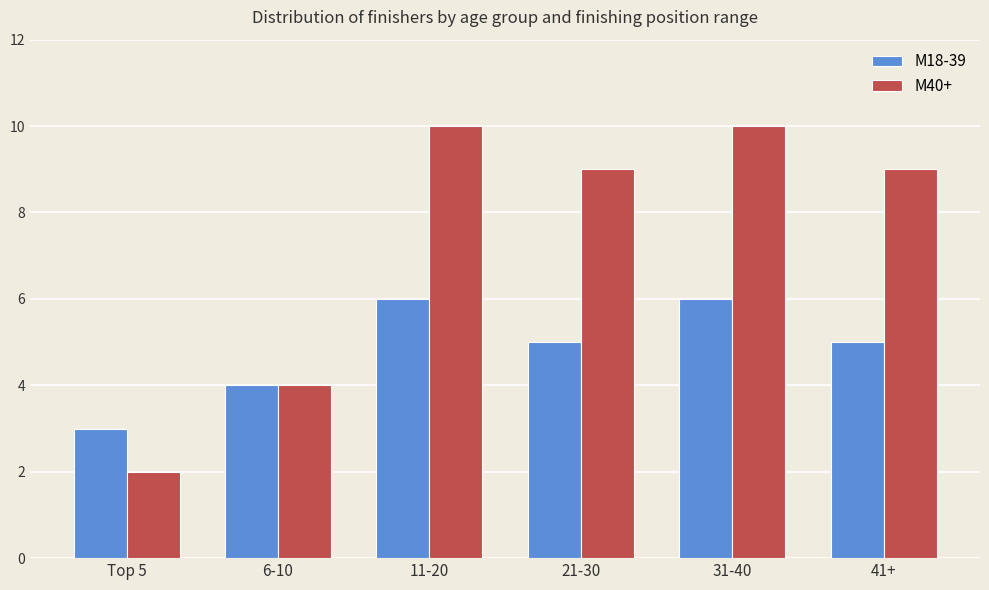

Rank the series by their average value, from highest to lowest.

М40+, М18-39